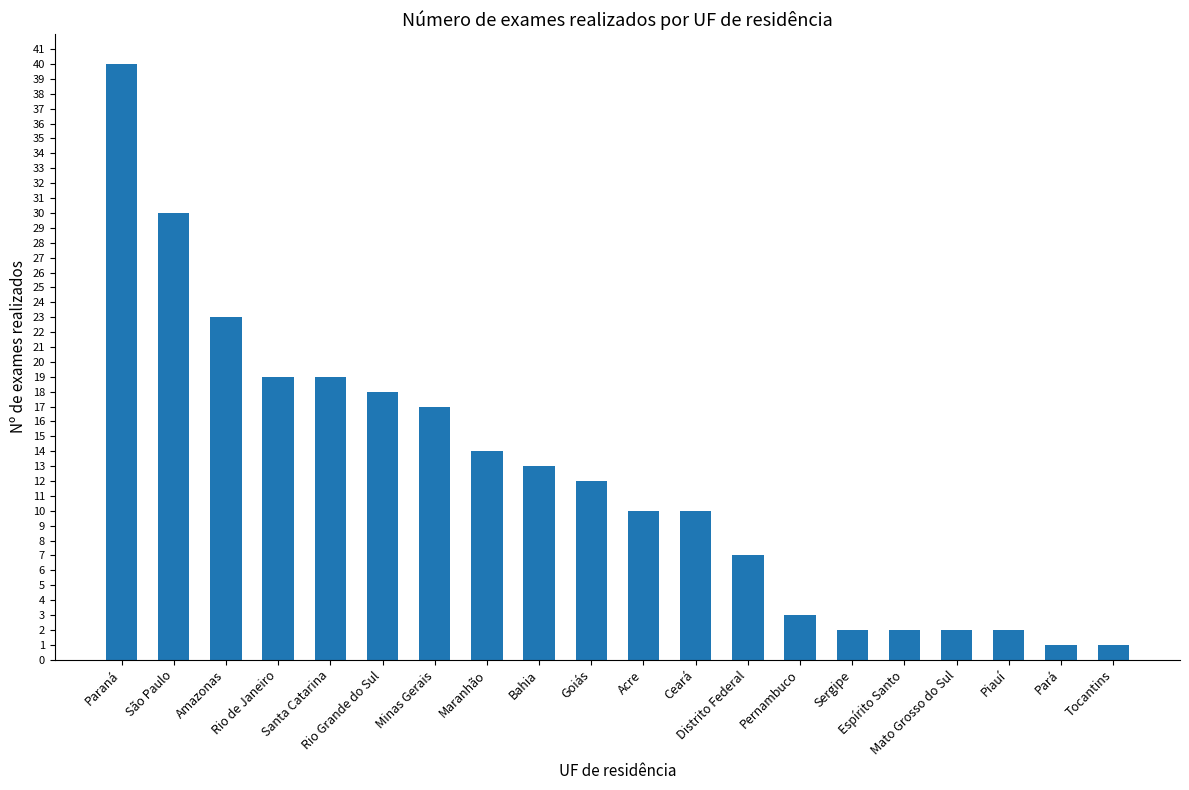

What is the difference between the maximum and minimum values?

39